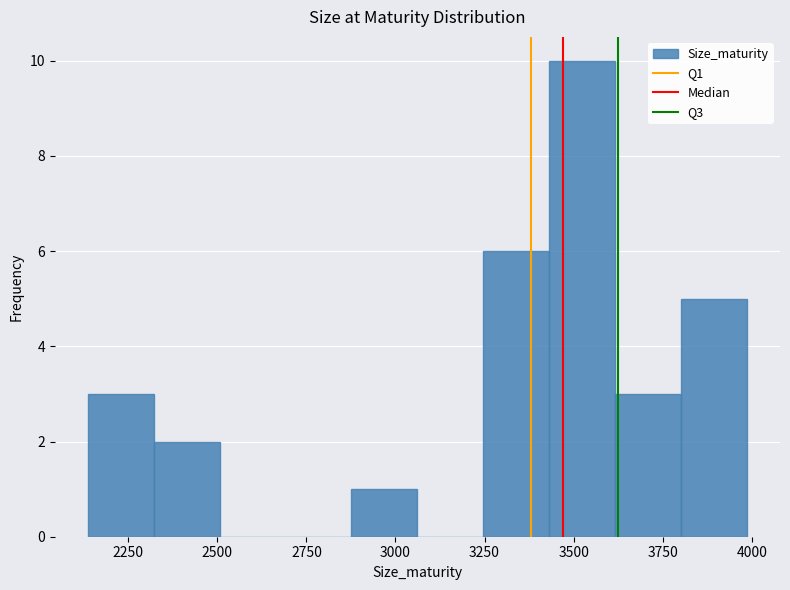

Around what value on the x-axis is the tallest bar? Give the approximate position of its centre, as read against the axis.

3500